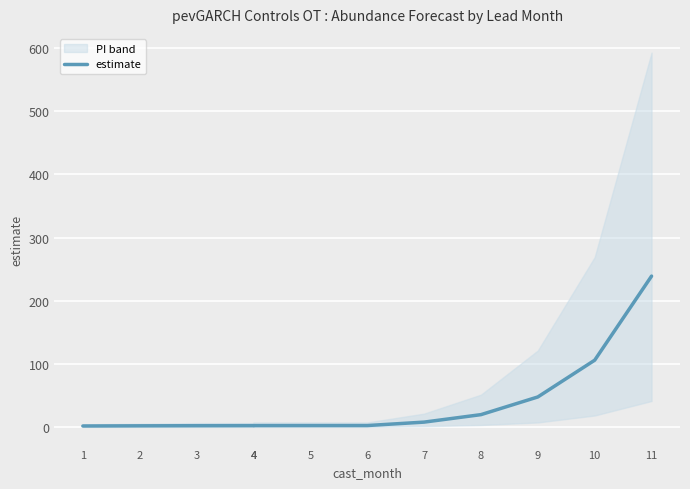

What is the average value?

36.0